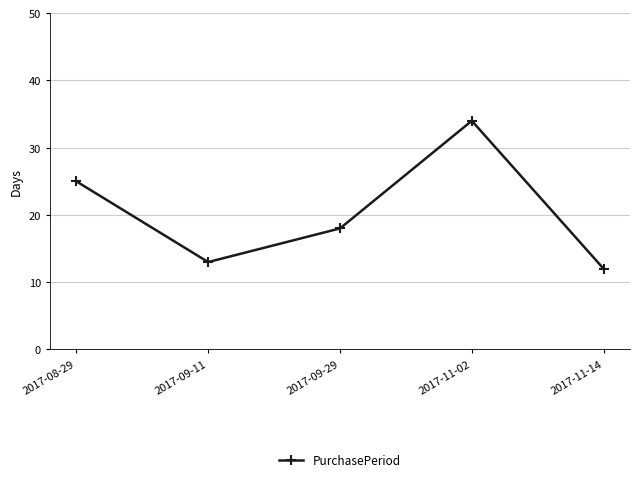

Is this an area chart (filled region under the line)?

No